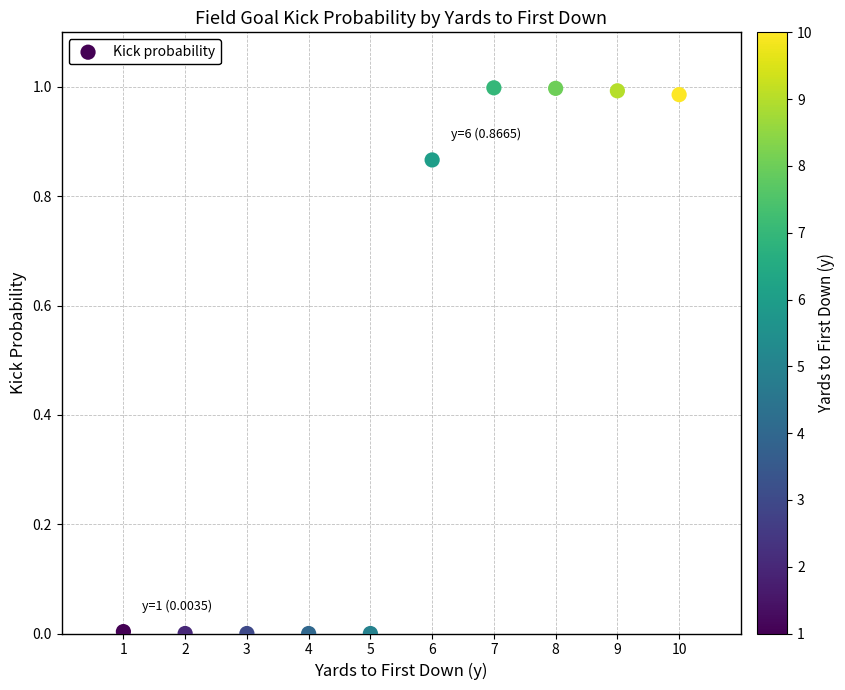

What is the average Y value?

0.5